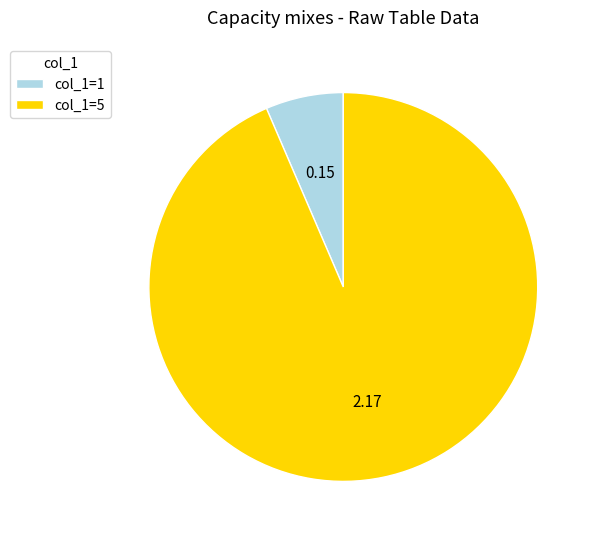

Which category accounts for the majority?

col_1=5